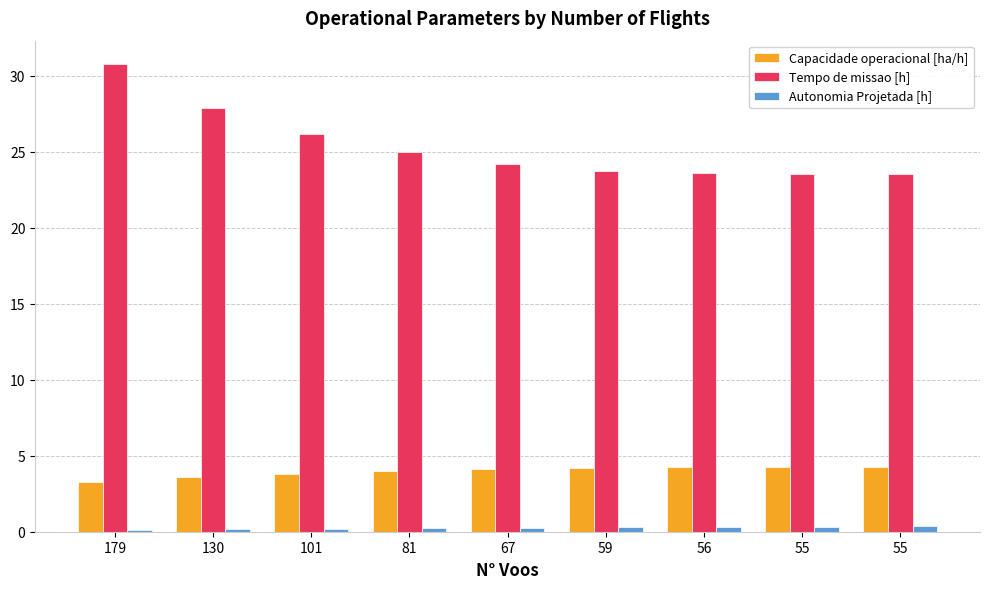

How many groups of bars are there?

9